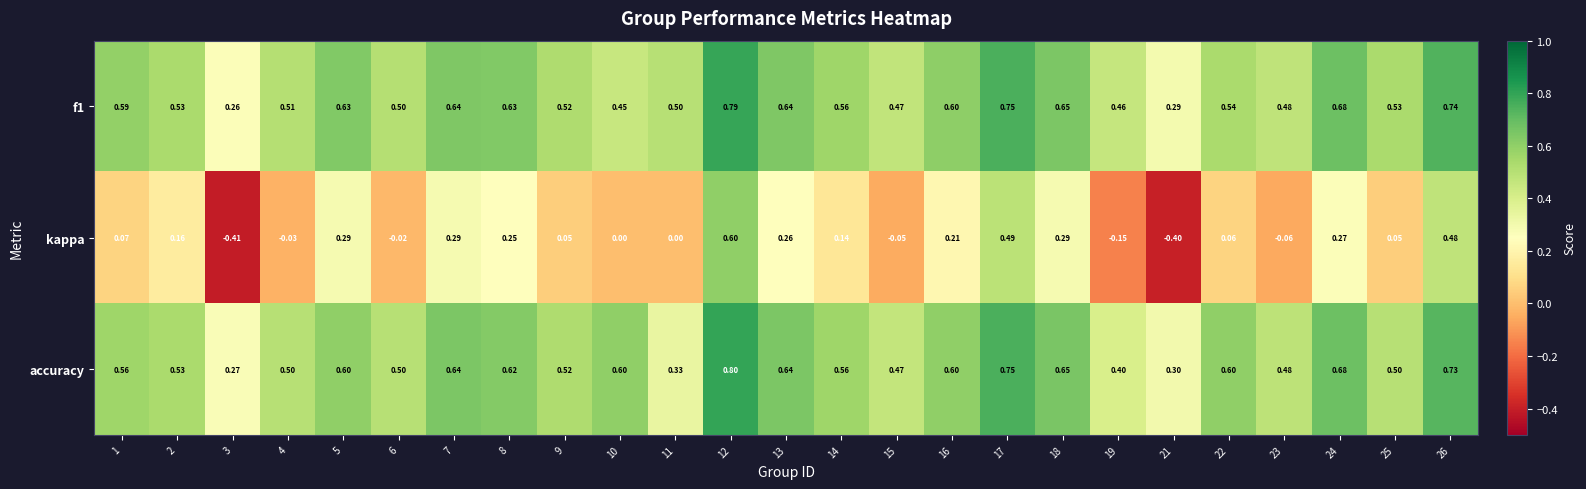

What is the maximum value shown in the chart?

0.8